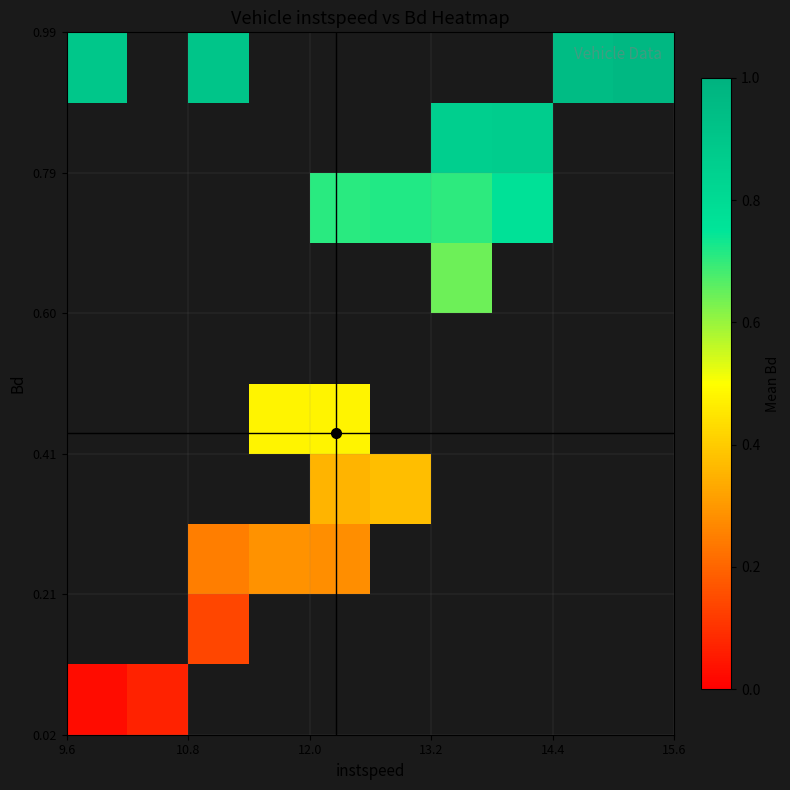

What is the maximum value shown in the chart?

1.0